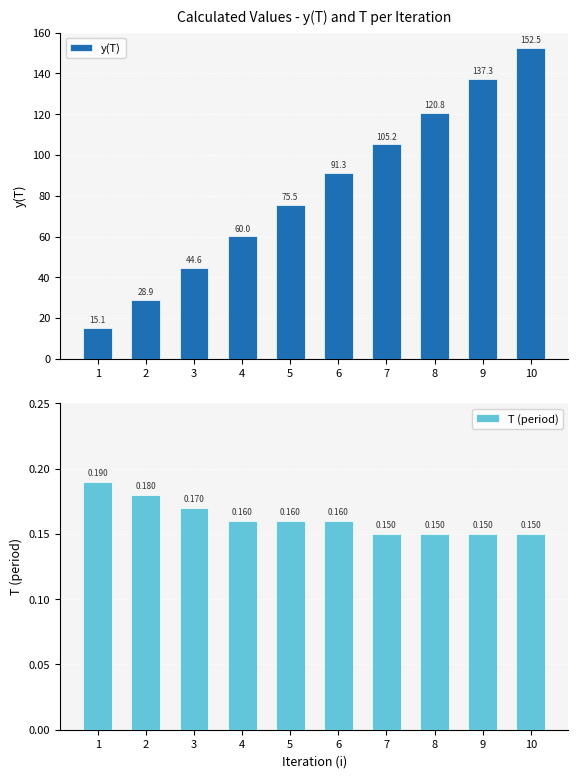

Between 4 and 8, which is larger?

8